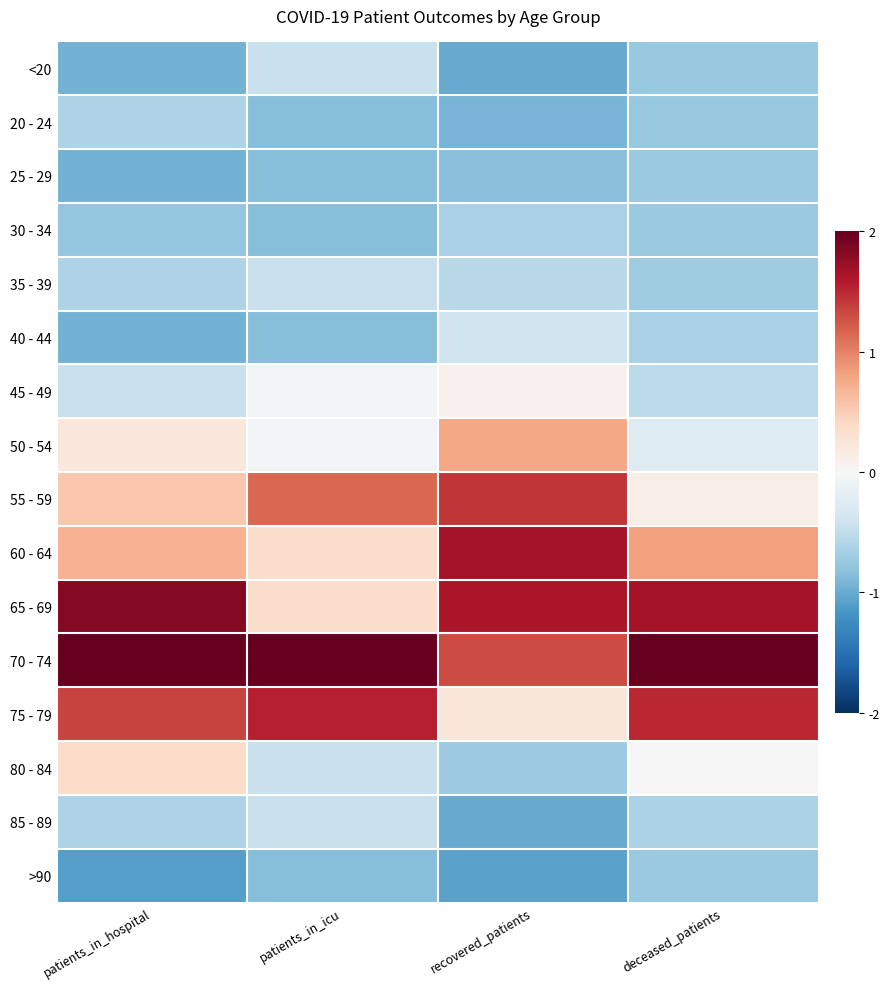

Which category has the highest value across all series?

patients_in_hospital